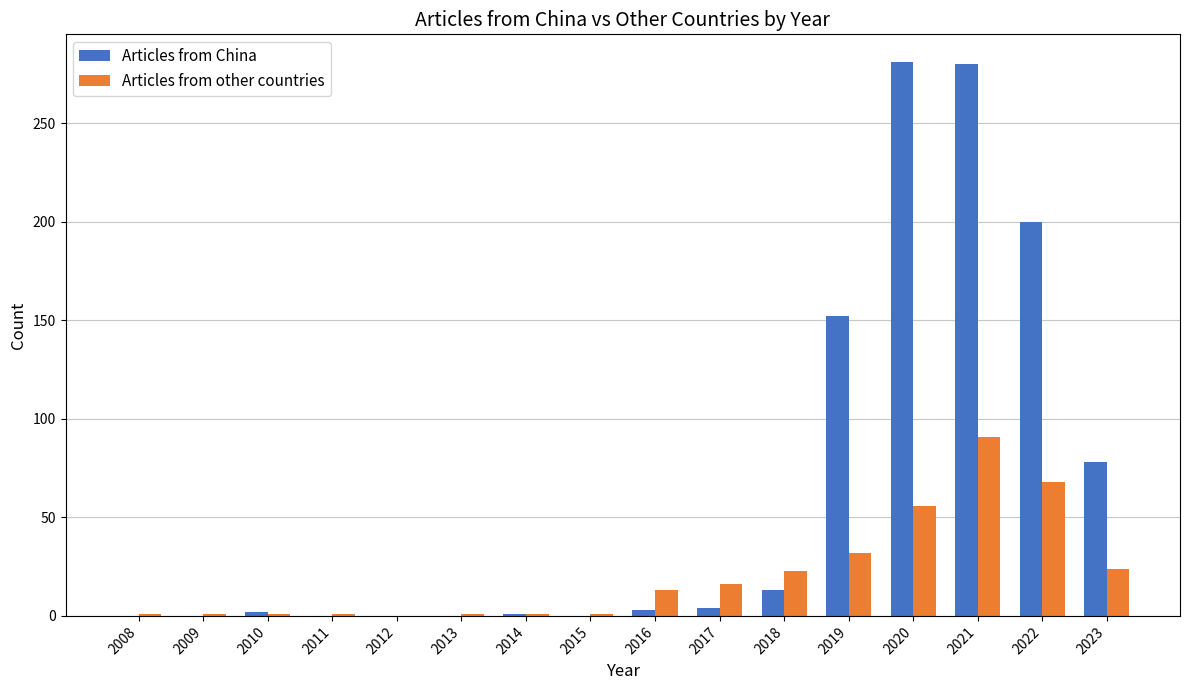

At which category is the sum across all series the highest?

2021